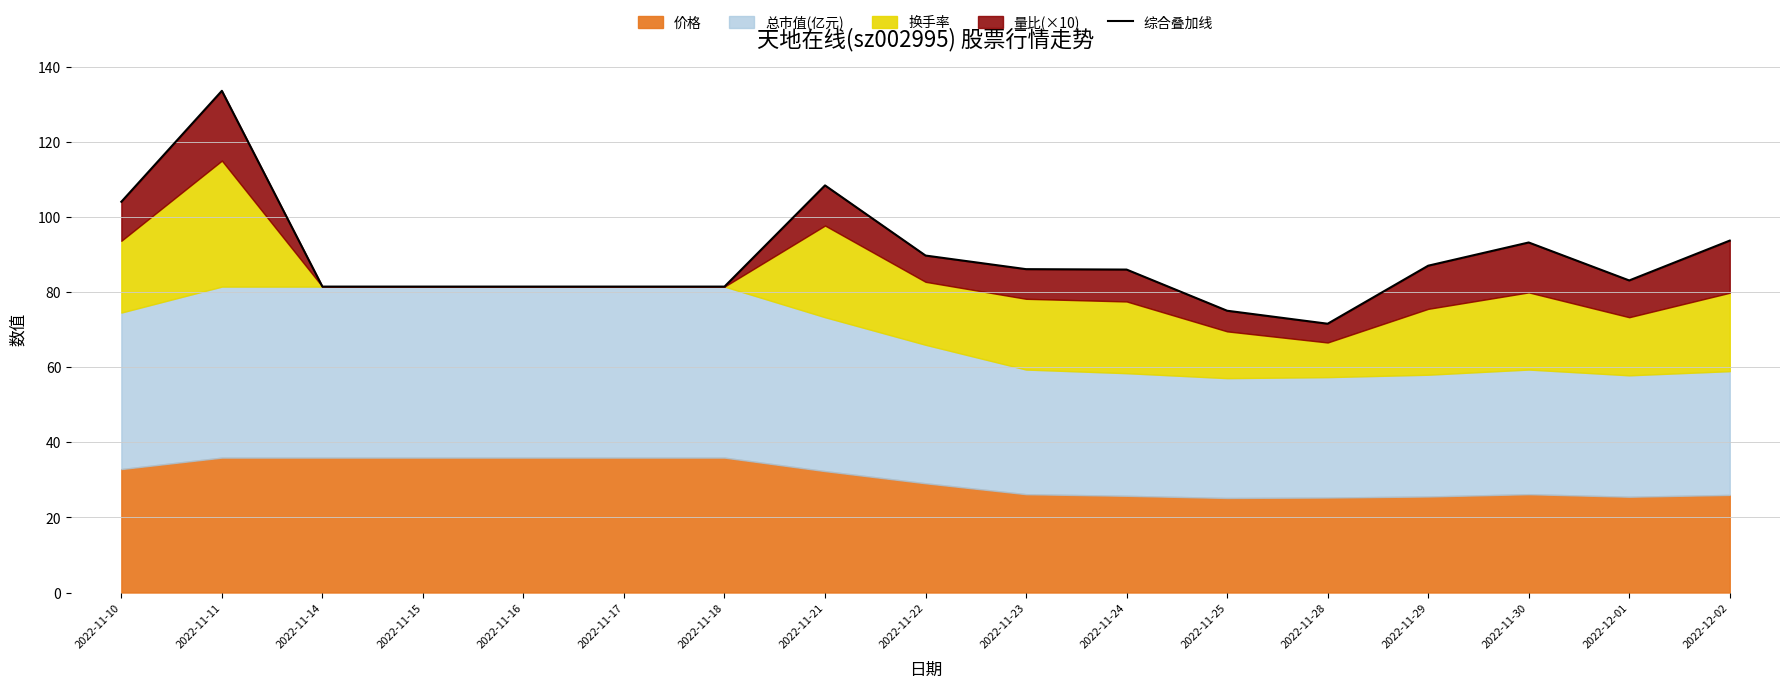

Reading right to left, extract all data points from this chart.

93.8	83.2	93.3	87.1	71.6	75.1	86.1	86.2	89.8	108.5	81.5	81.5	81.5	81.5	81.5	133.7	104.2